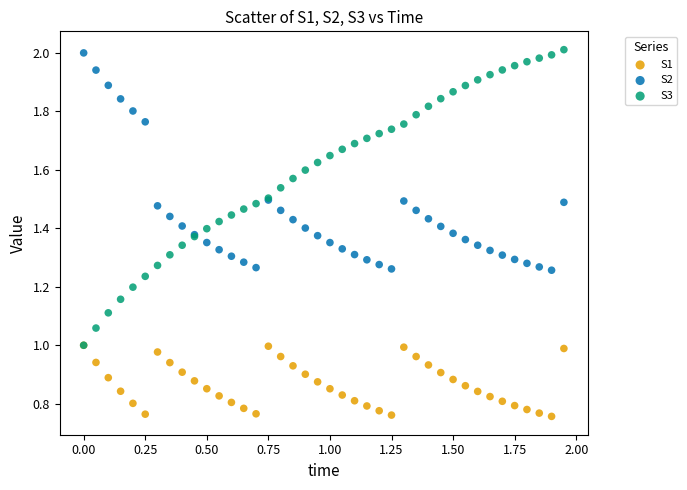

Which series has the largest Y range (max minus min)?

S3